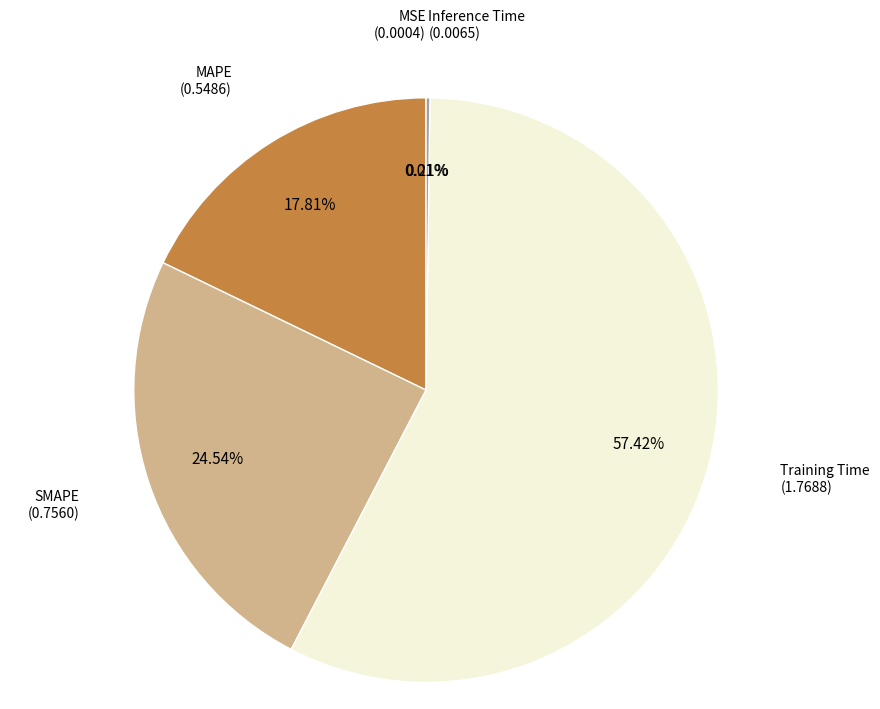

Is there any slice that represents more than half of the pie?

Yes